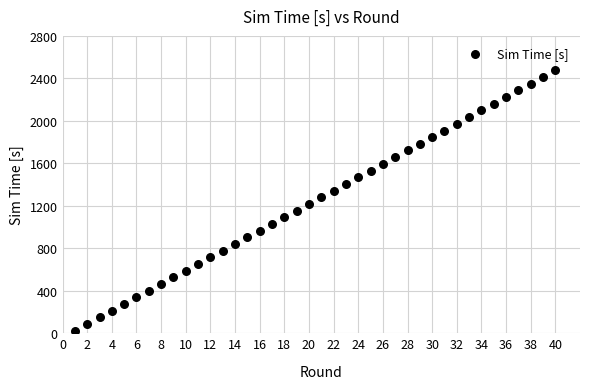

What is the range of Y values (max minus min)?

2451